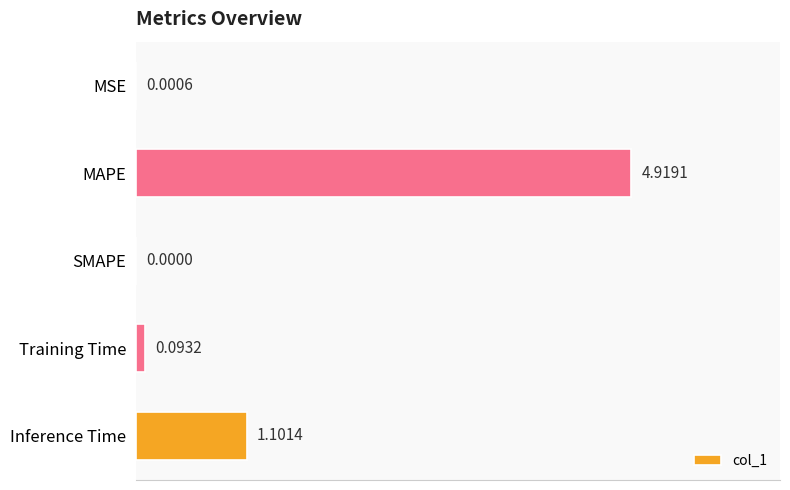

What is the average value?

1.2